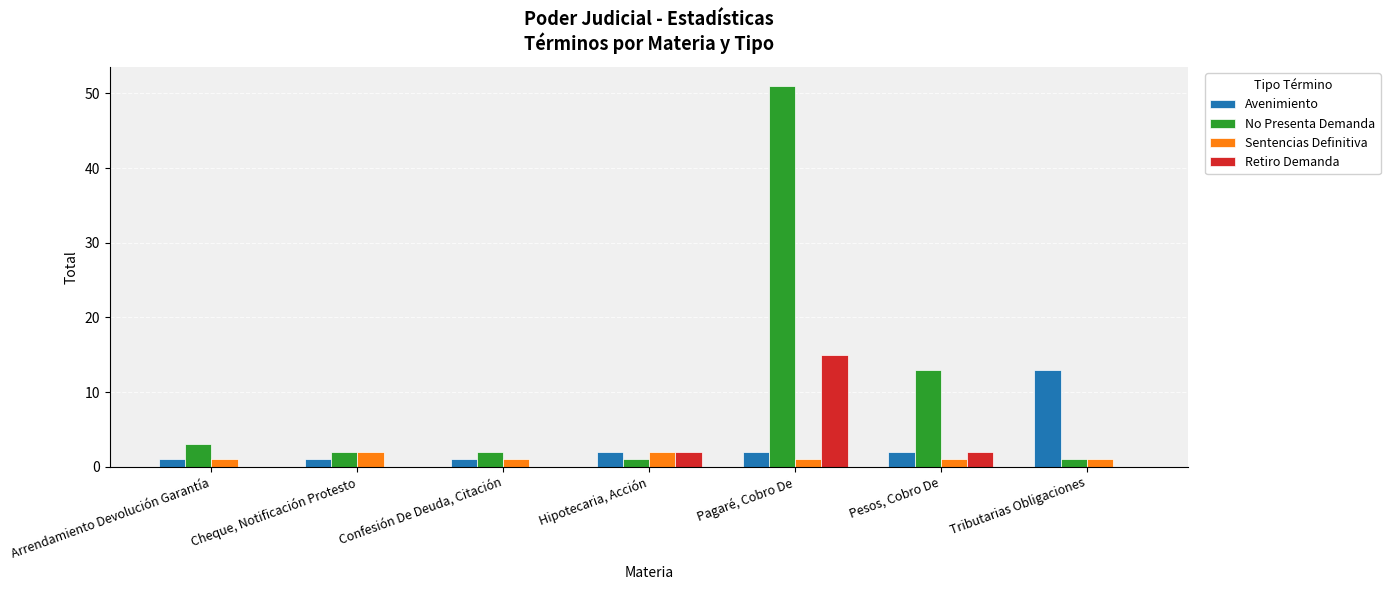

Which series has the largest total across all categories?

No Presenta Demanda